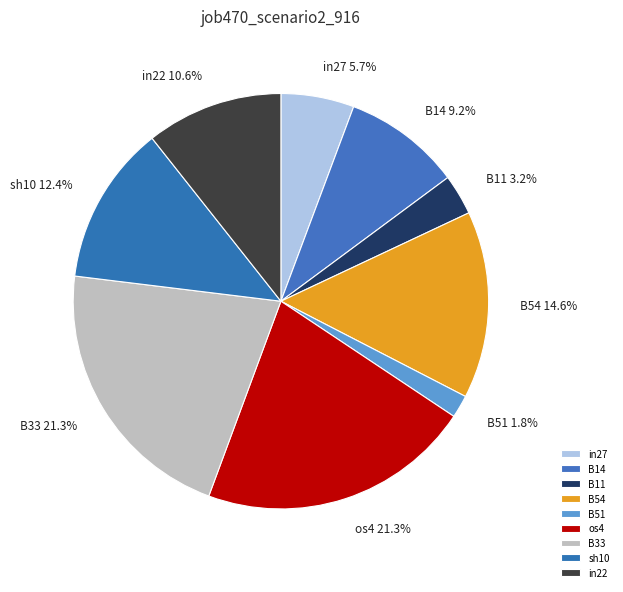

What is the smallest slice in the pie chart?

B51